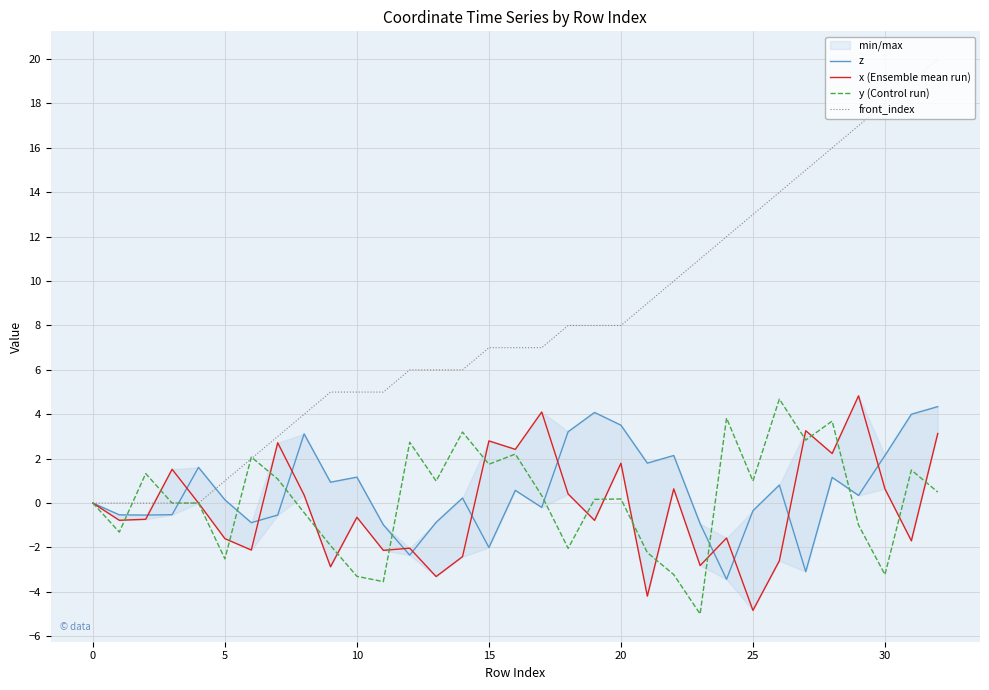

What is the sum of all y (Control run) values?

4.4